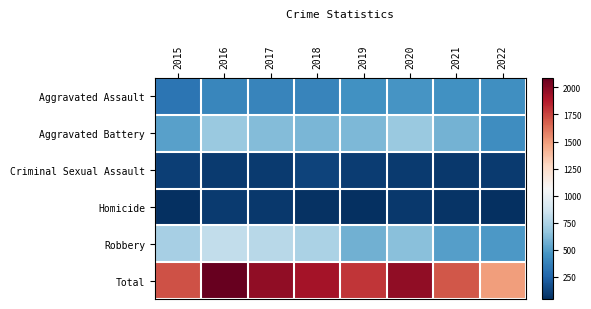

What is the total value across all series at 2019?

3584